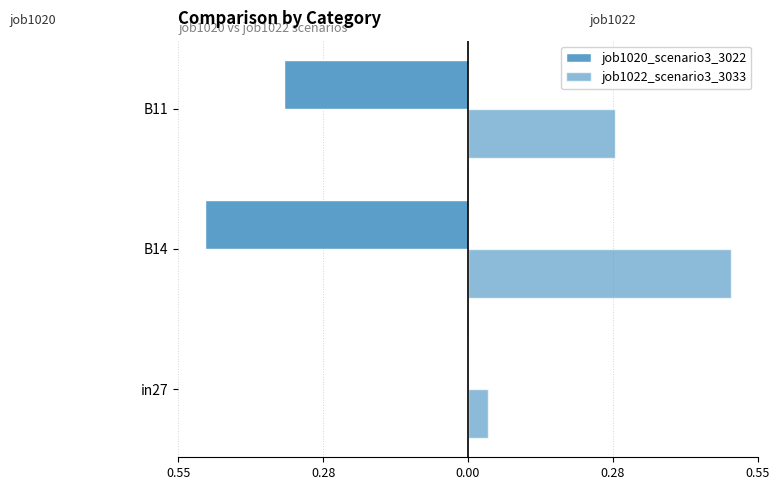

What is the difference between the maximum and minimum values in the job1022_scenario3_3033 series?

0.5